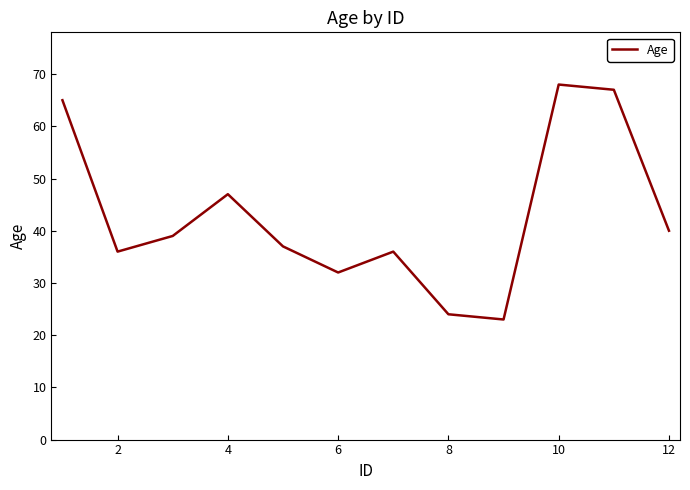

What is the difference between the maximum and minimum values?

45